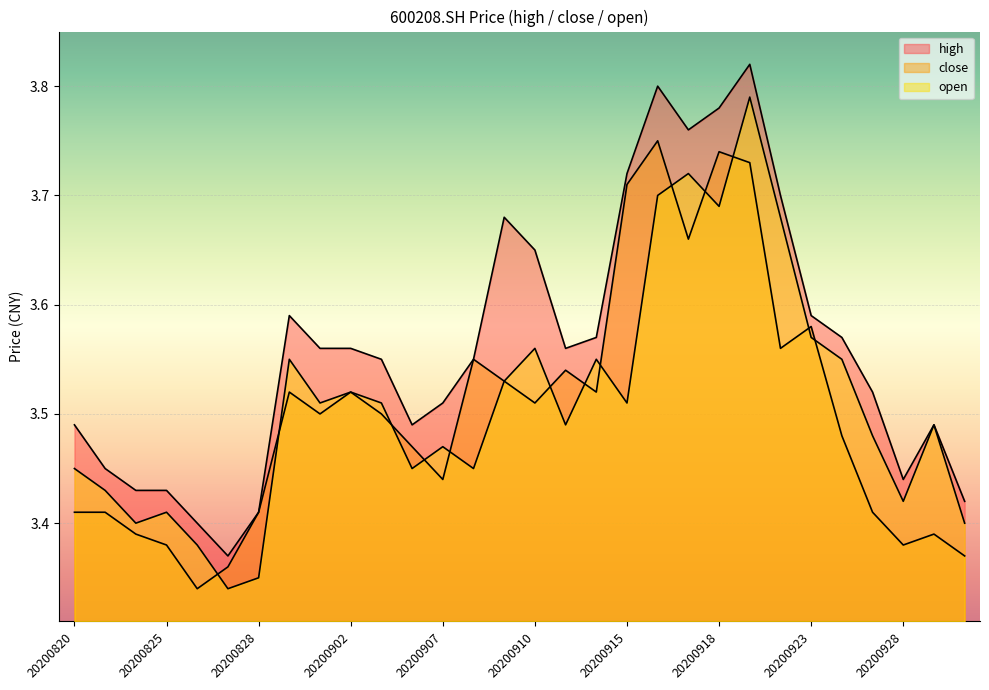

The value of close at 20200907 is 3.4. True or false?

True